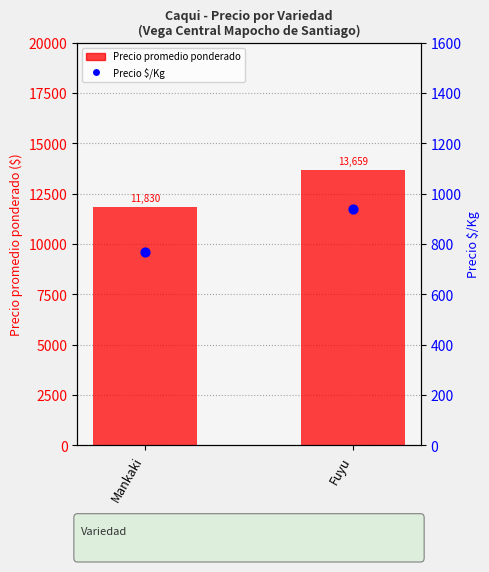

Is the value of Precio $/Kg at Fuyu greater than the value of Precio promedio ponderado at Mankaki?

No